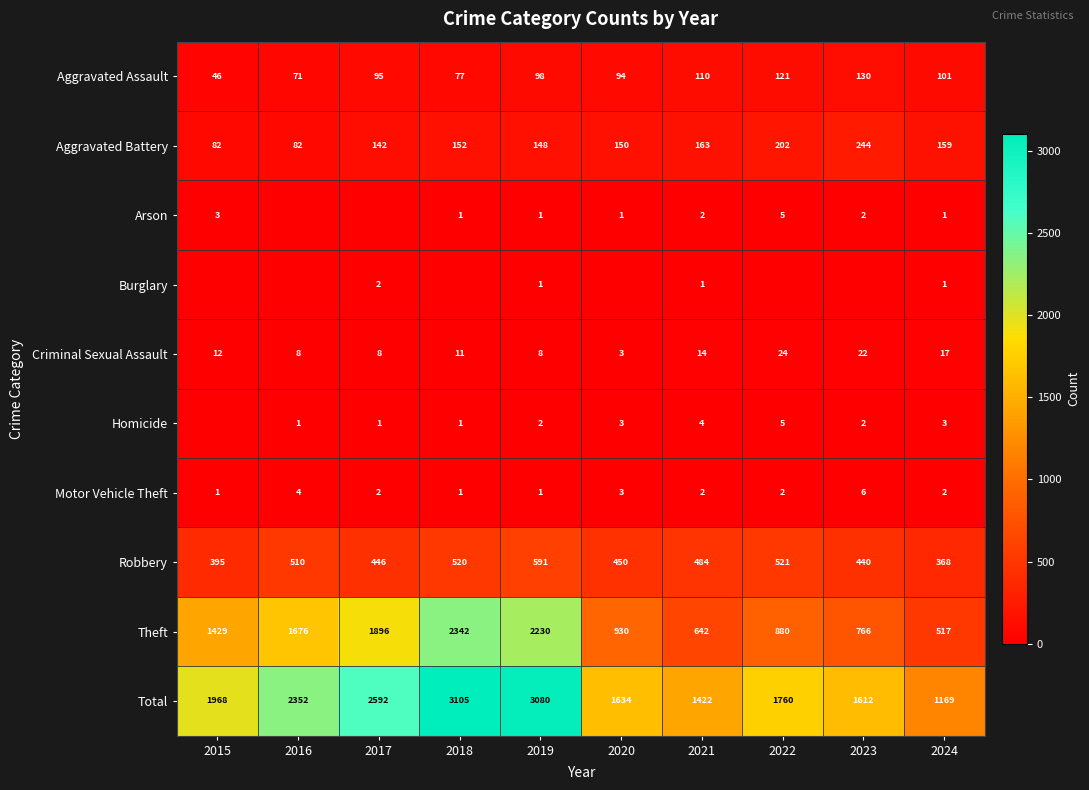

The value of Criminal Sexual Assault at 2023 is 5. True or false?

False